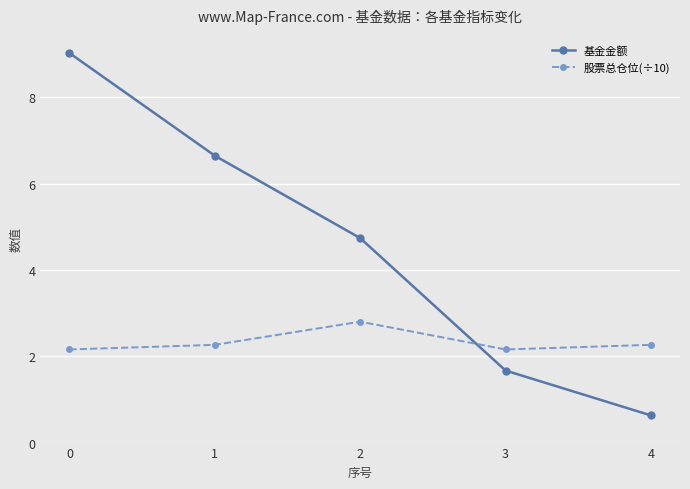

Reading right to left, transcribe all the data shown in this chart.

基金金额: 0.6	1.7	4.7	6.7	9.0
股票总仓位(÷10): 2.3	2.2	2.8	2.3	2.2